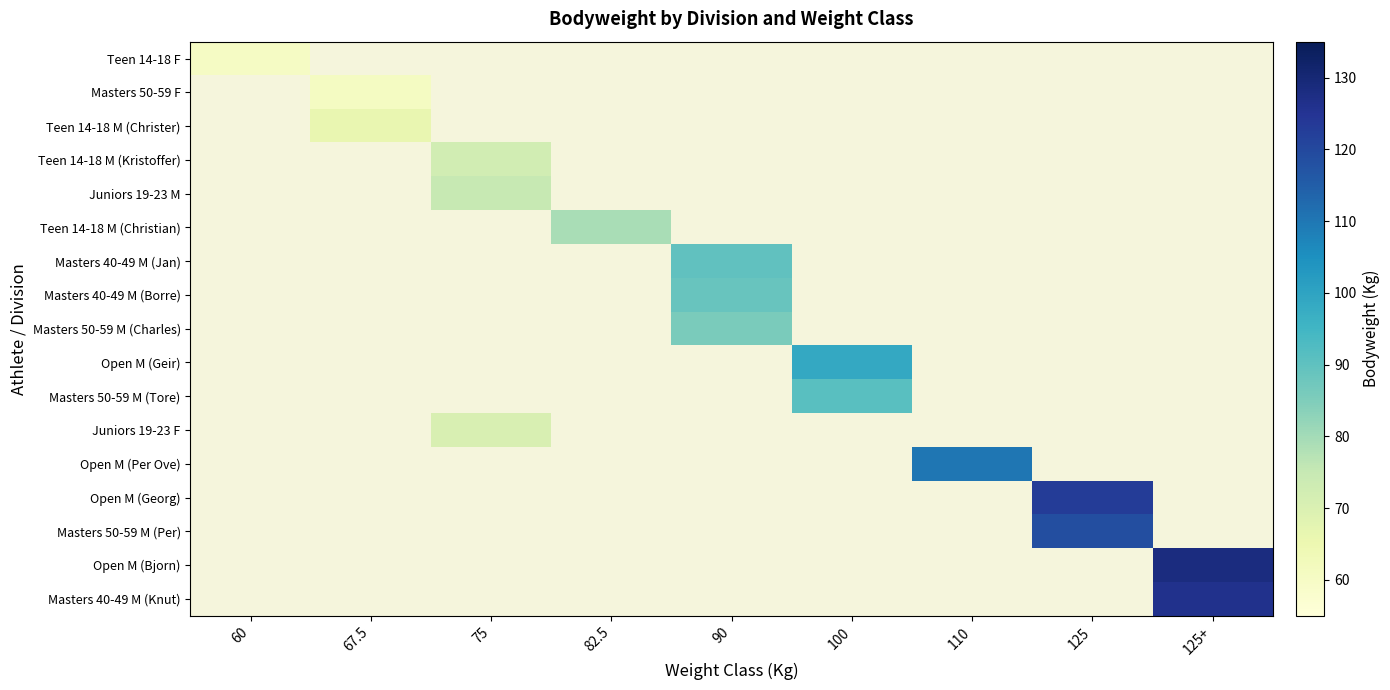

How many data points does each series have?

9